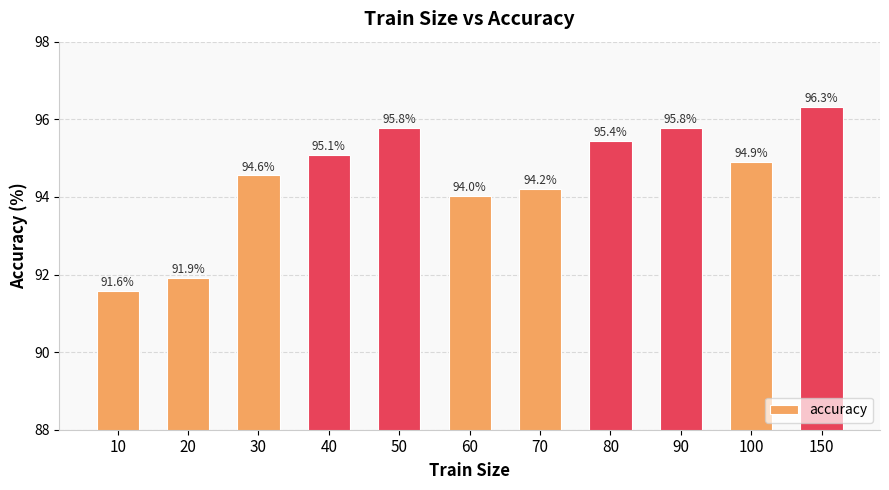

Where does the data first go above 94?

30